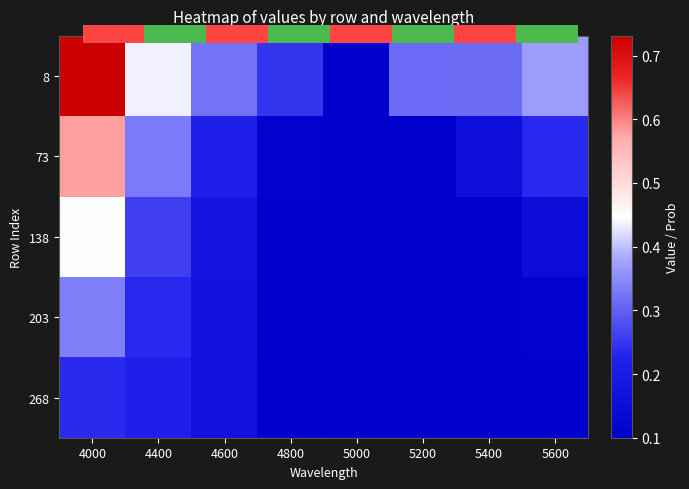

Which category has the lowest value in the 138 series?

5000